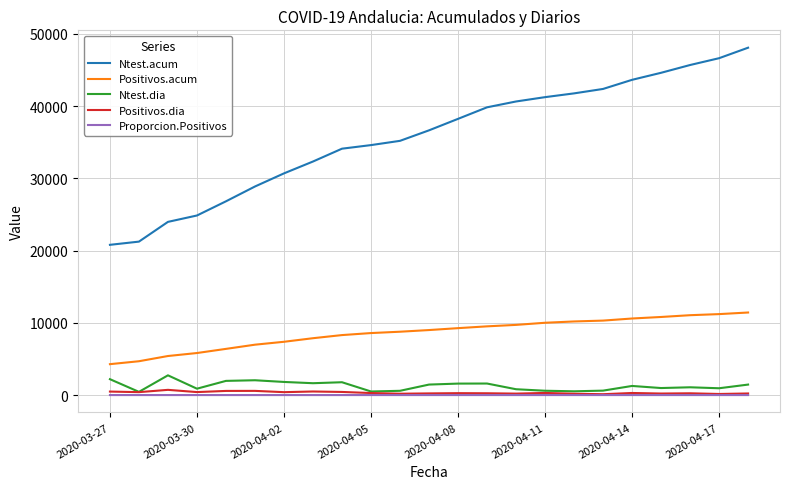

What is the maximum value shown in the chart?

48070.0